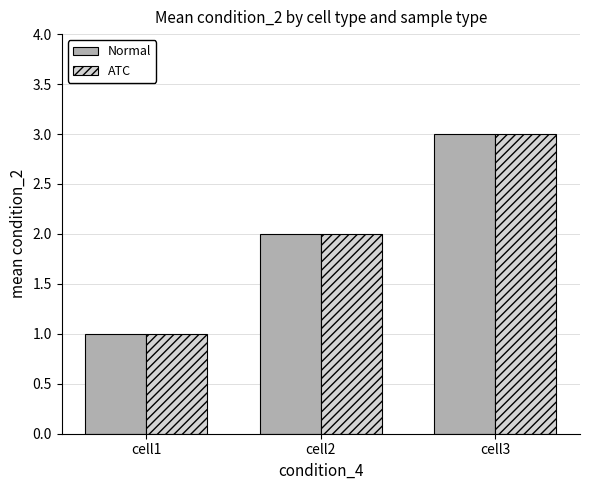

Is it true that ATC equals 3 at cell2?

False